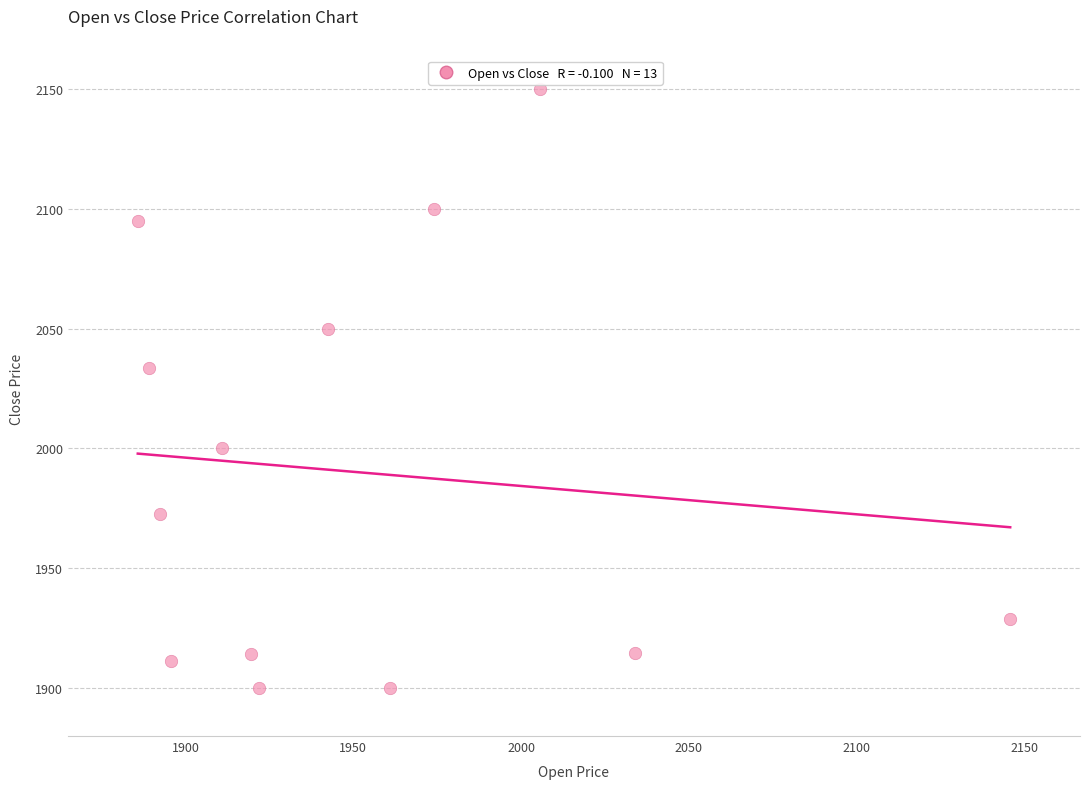

What Y value in the scatter plot is closest to 2024?

2033.7